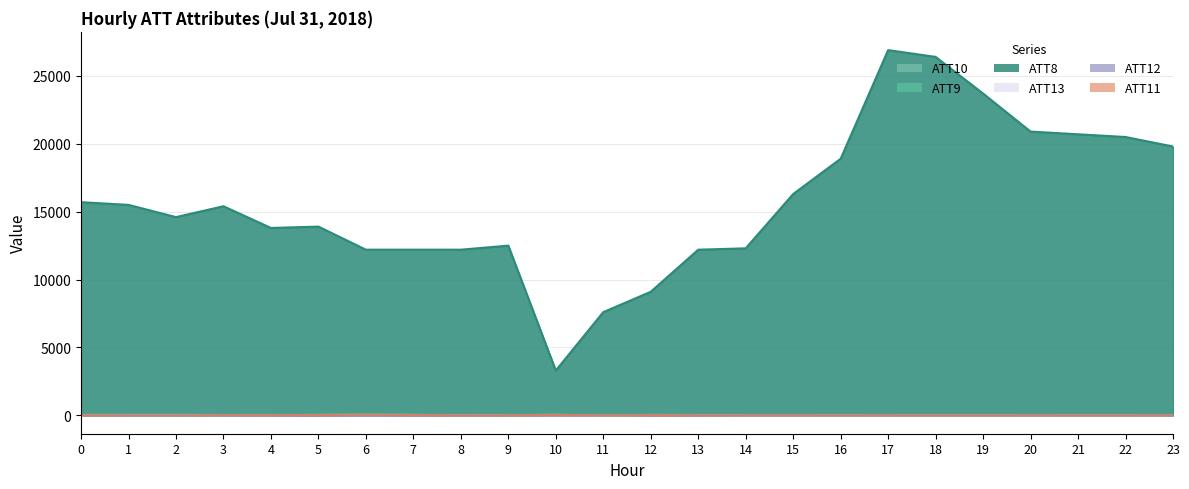

What is the sum of all ATT12 values?

106.8